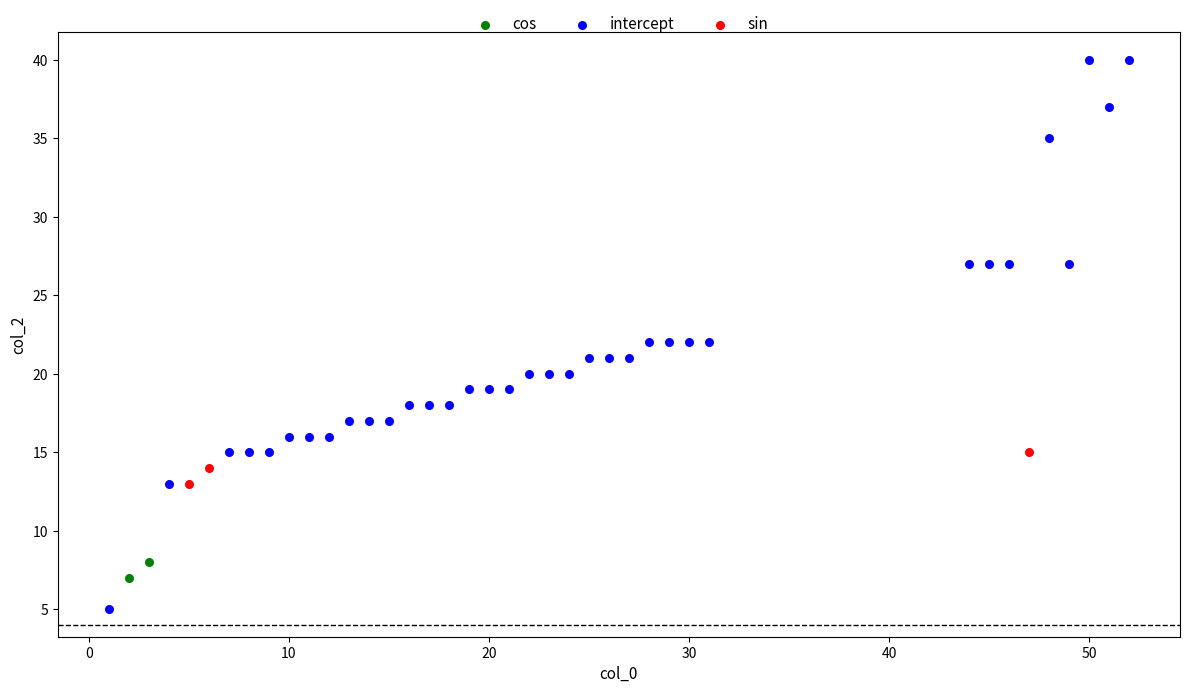

What are all the series names shown in the legend?

cos, intercept, sin